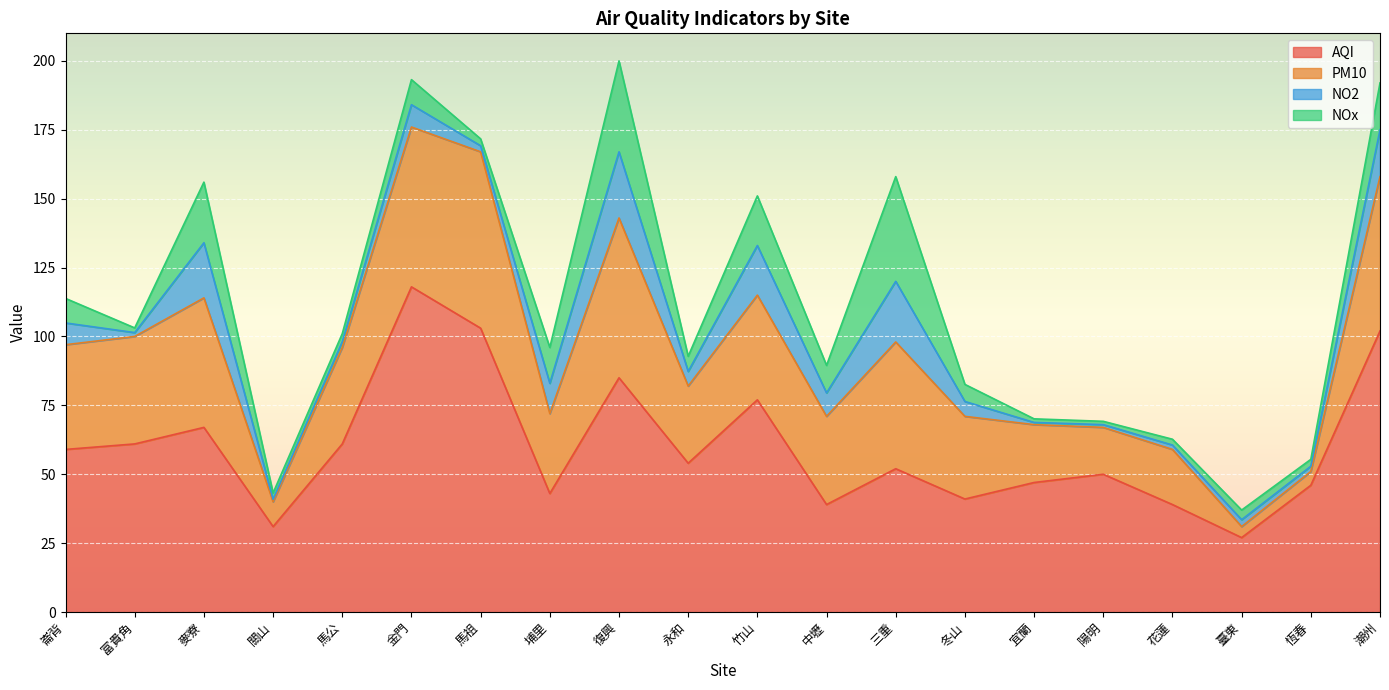

True or false: PM10 and AQI cross at least once.

False